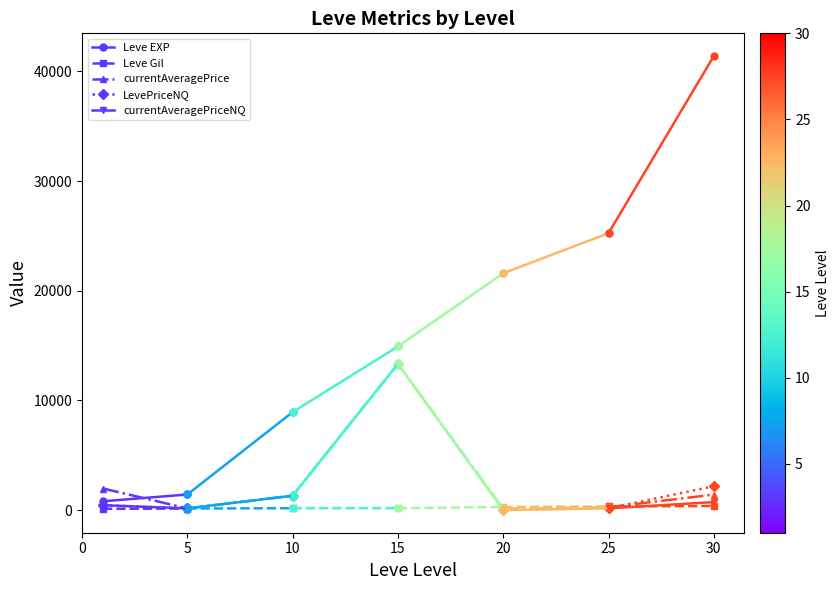

What value does the currentAveragePrice series have at 5?

150.2